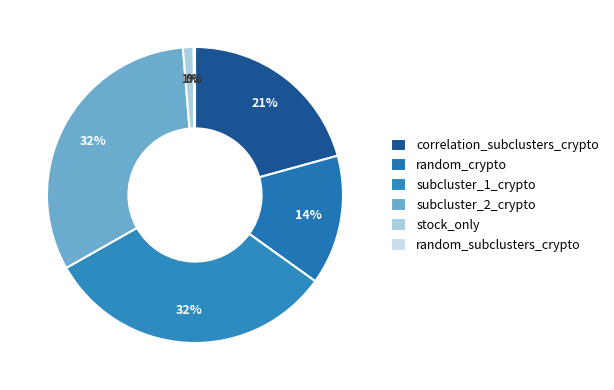

True or false: random_subclusters_crypto accounts for 1% of the total.

False